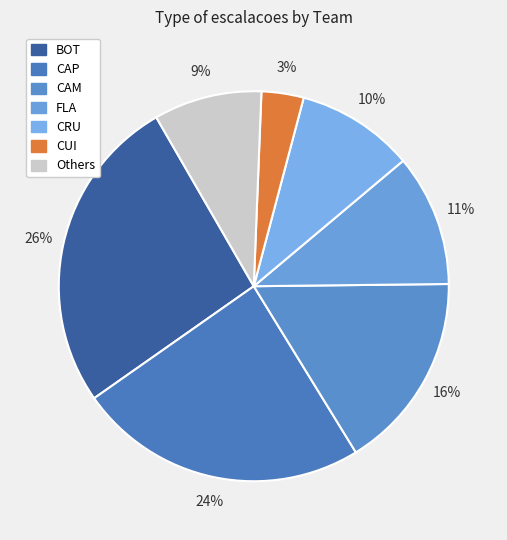

Is it true that CAM is 1% of the pie?

False